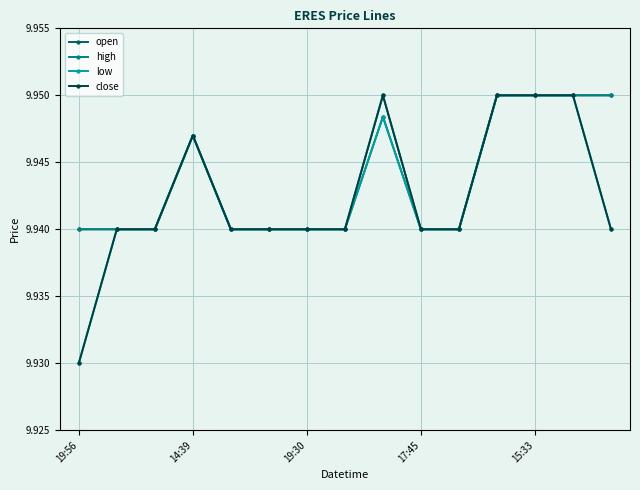

Count the open values in the range 9 to 10.

15